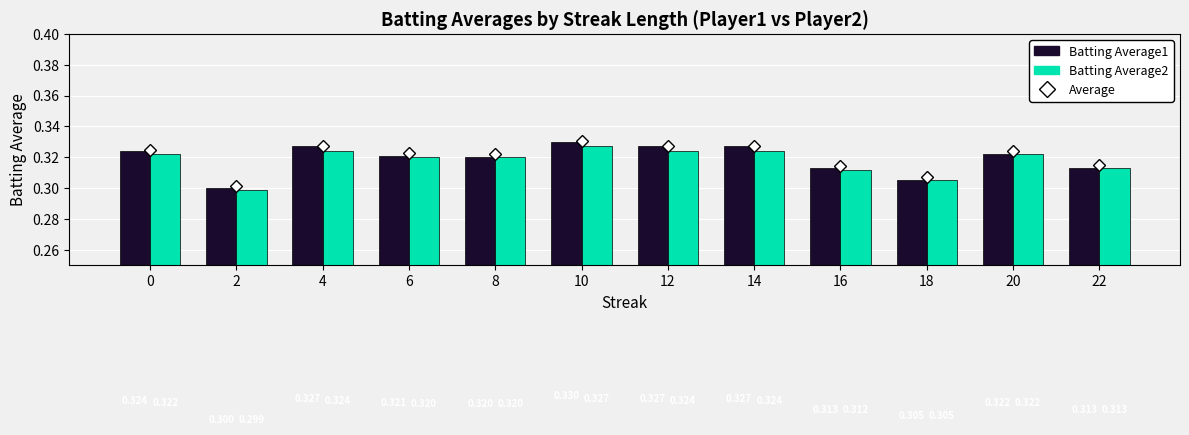

What is the maximum value shown in the chart?

0.3